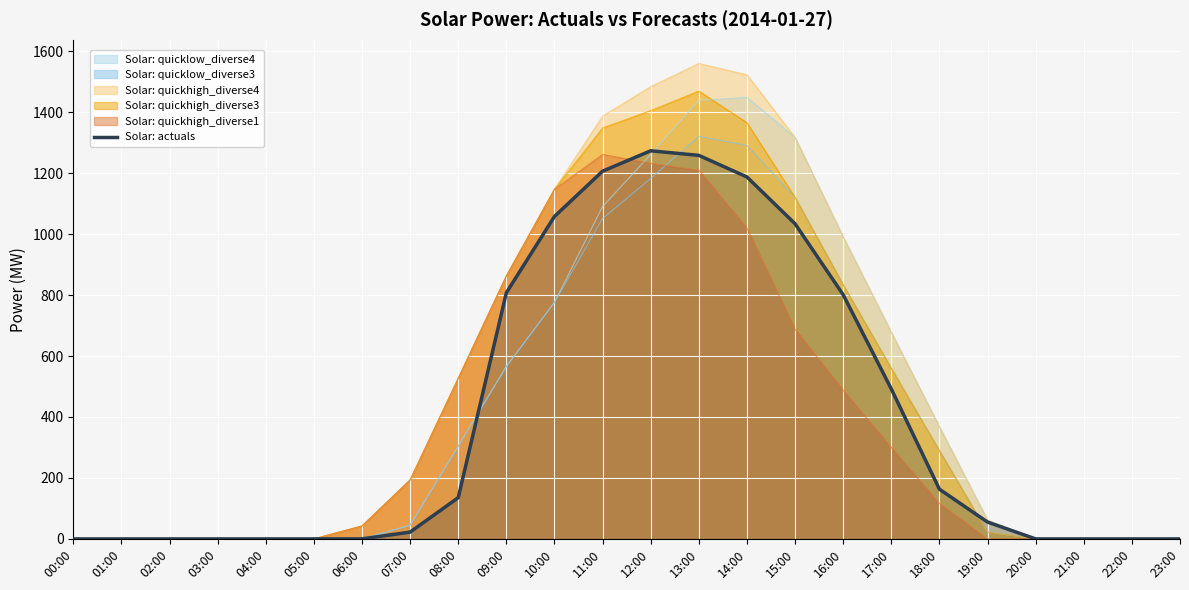

What is the difference between the second highest and minimum values?

1258.5